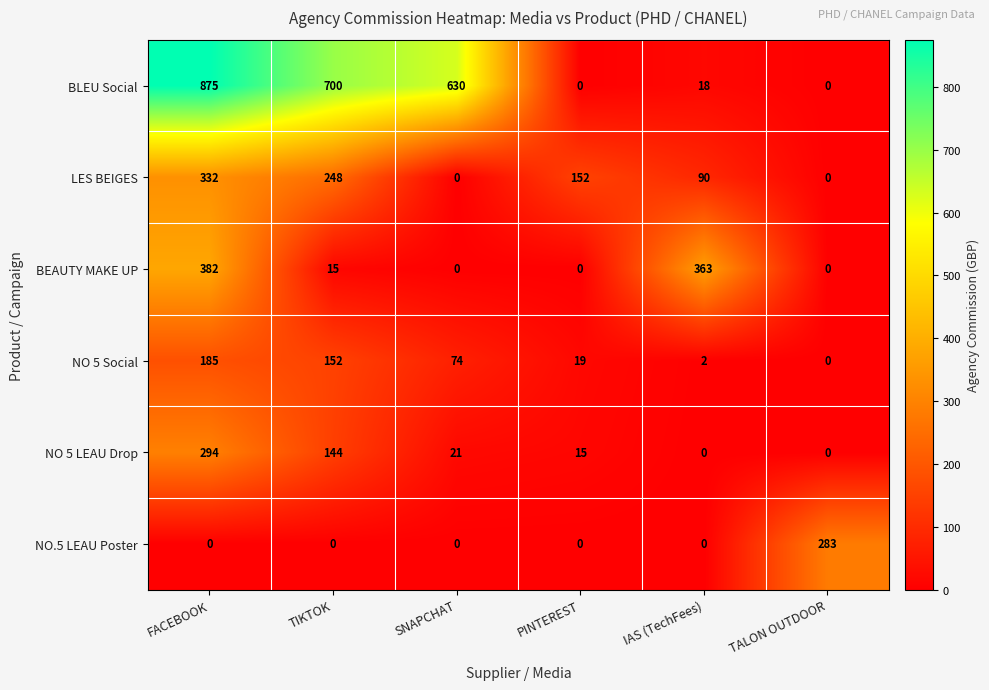

Rank the series by their maximum value, from highest to lowest.

BLEU Social, BEAUTY MAKE UP, LES BEIGES, NO 5 LEAU Drop, NO.5 LEAU Poster, NO 5 Social